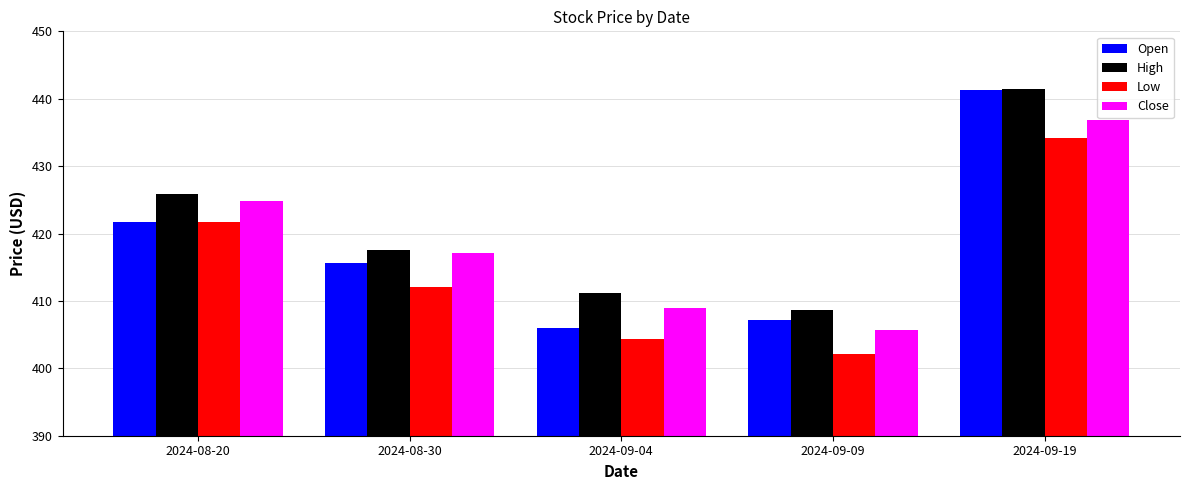

At which category is the sum across all series the highest?

2024-09-19